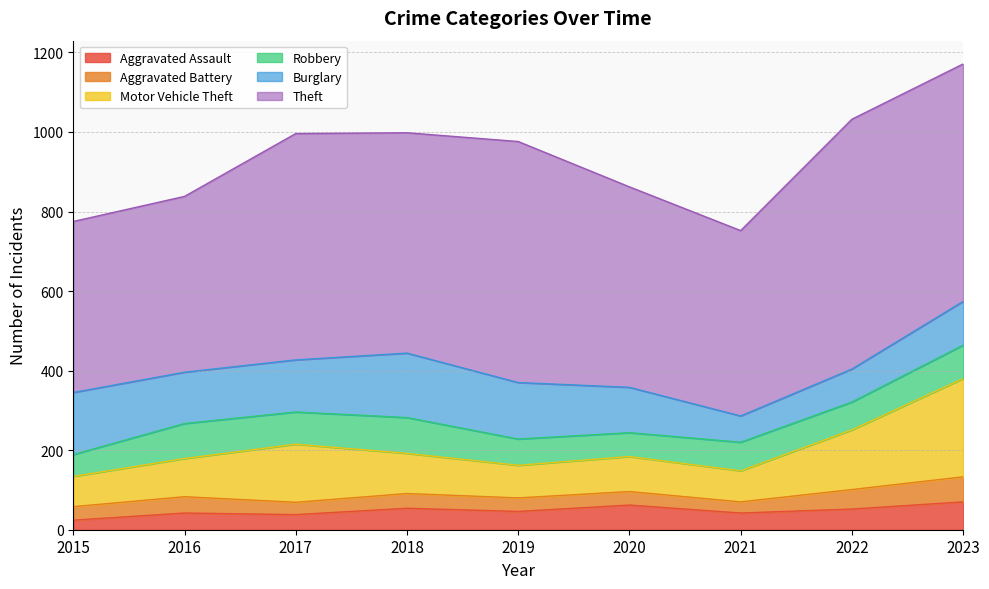

Which series has the largest range (max minus min)?

Theft